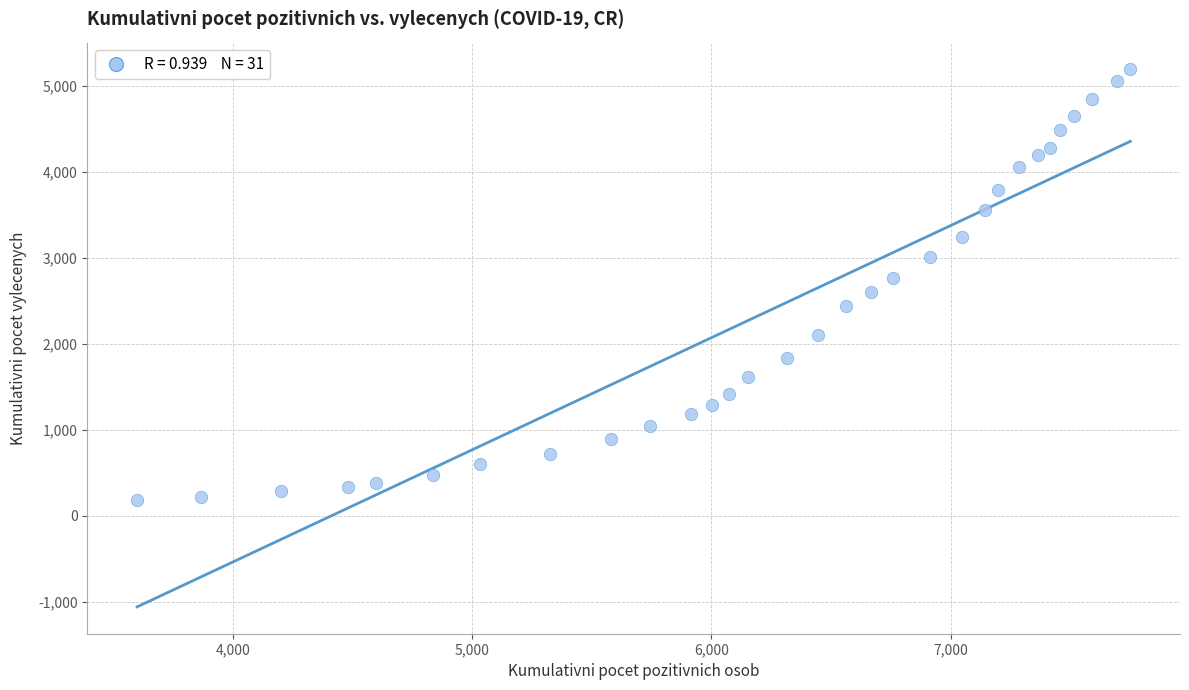

What is the range of X values (max minus min)?

4154